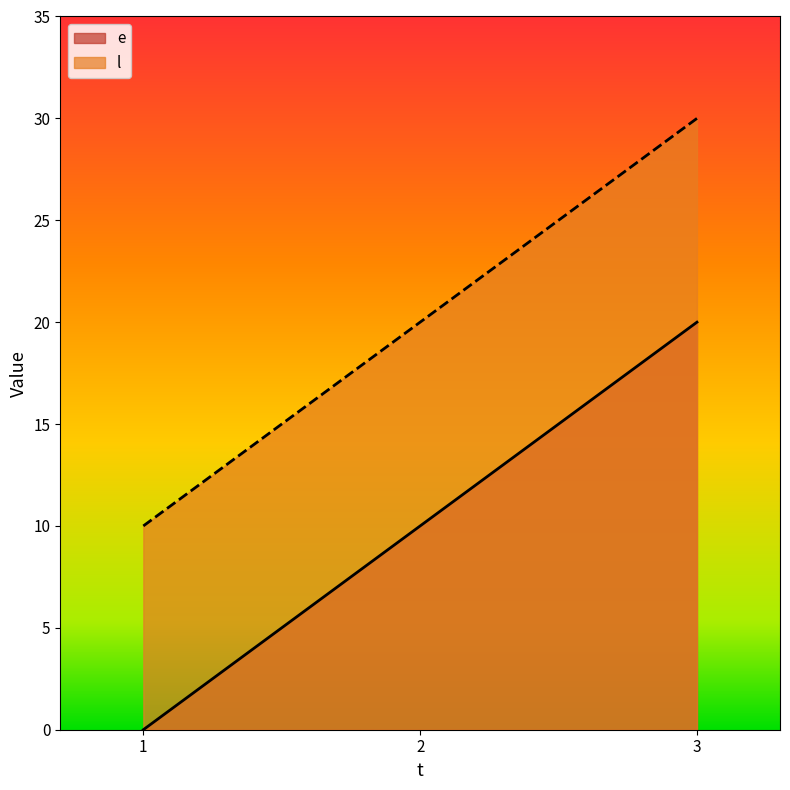

How many distinct data groups are displayed?

2